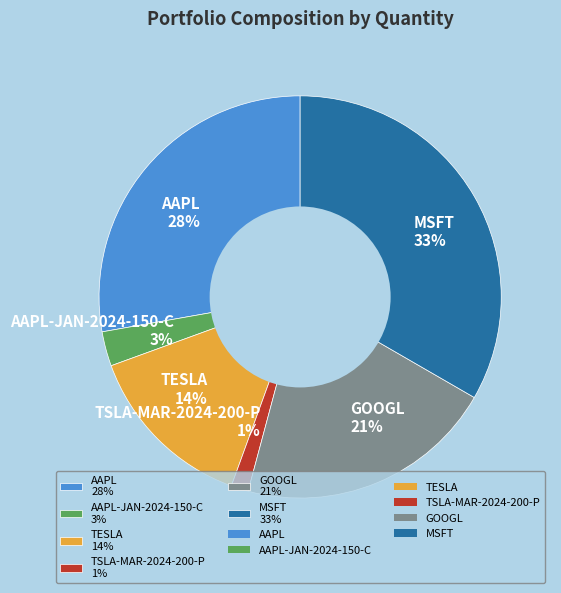

Which category has the biggest portion of the pie?

MSFT 33%